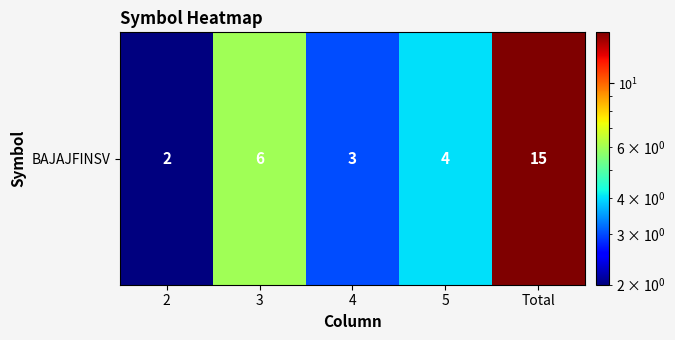

Reading left to right, what are all the values shown in this chart?

2	6	3	4	15